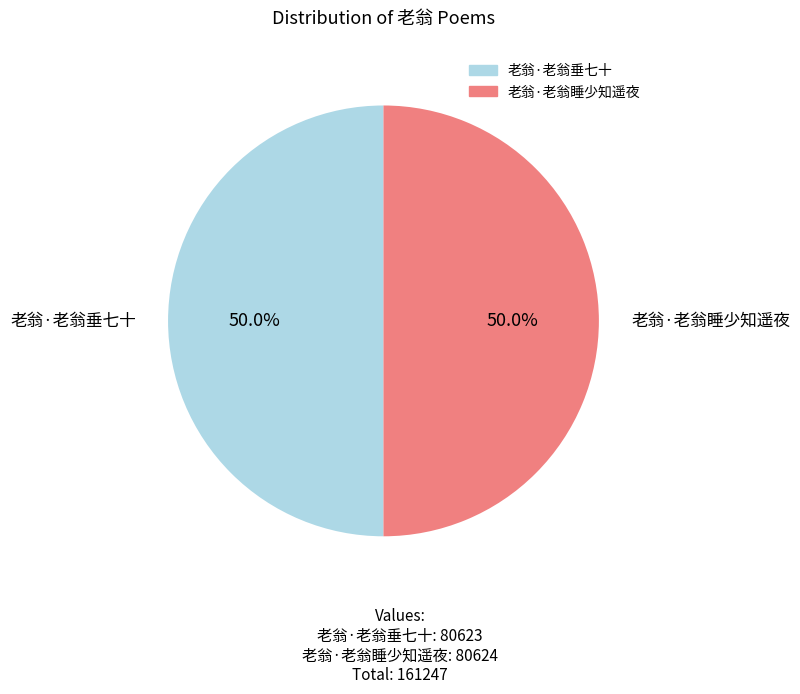

What is the ratio of the value at 老翁·老翁睡少知遥夜 to the value at 老翁·老翁垂七十?

1.0